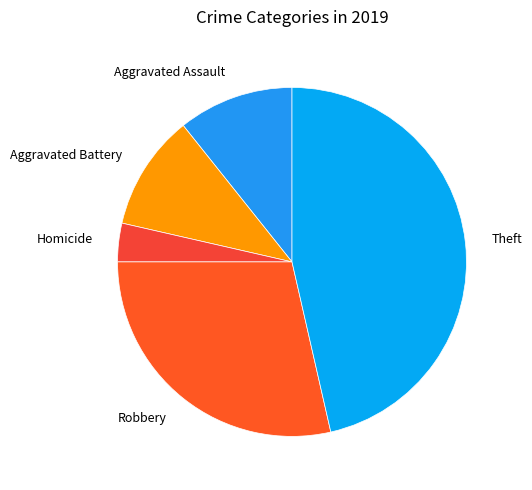

True or false: Robbery accounts for 29% of the total.

True